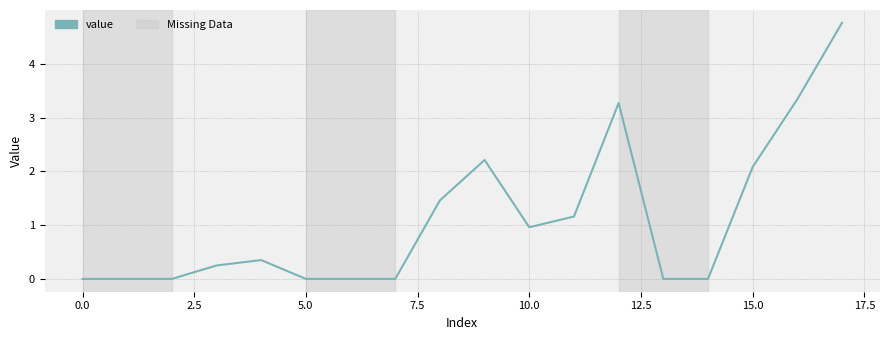

What is the difference between the maximum and minimum values?

4.8